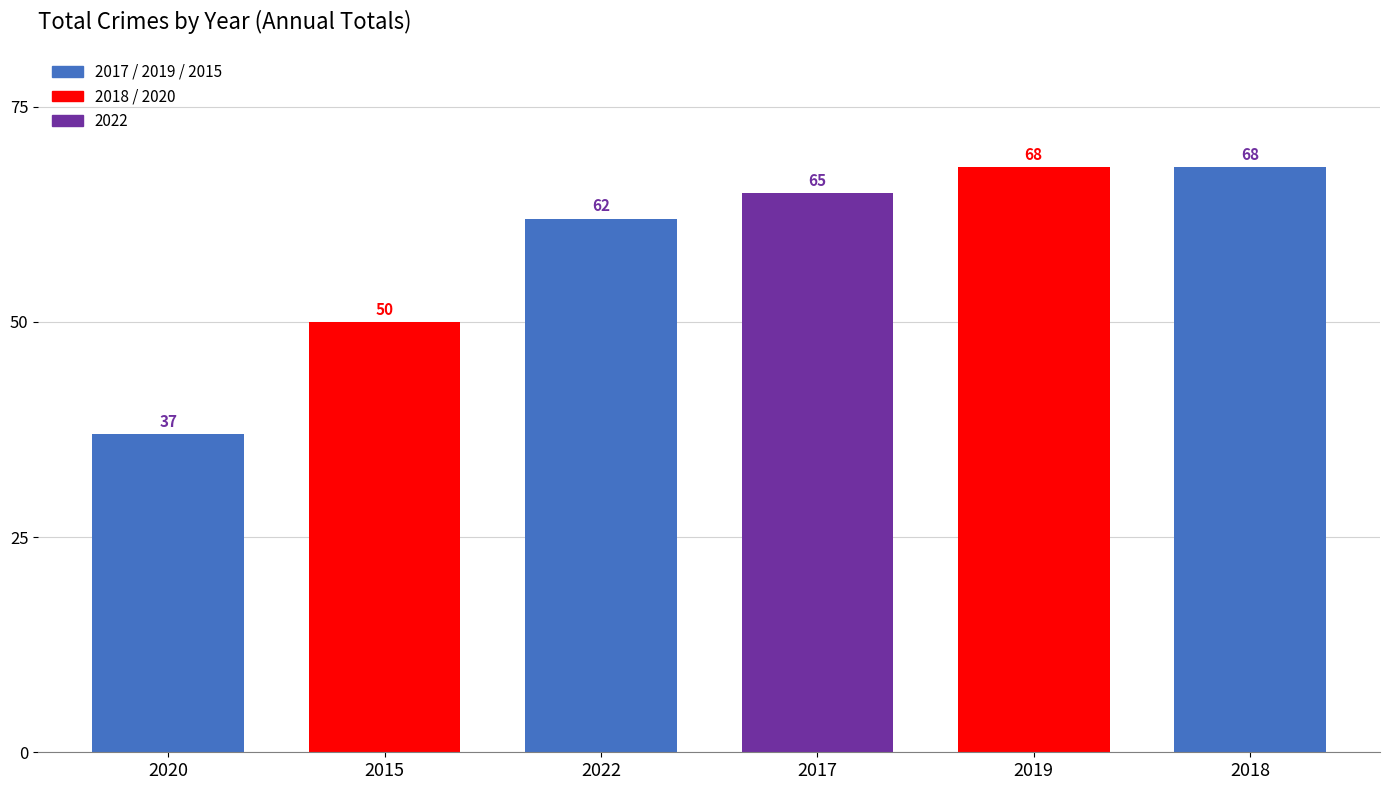

Reading left to right, transcribe all the data shown in this chart.

37	50	62	65	68	68